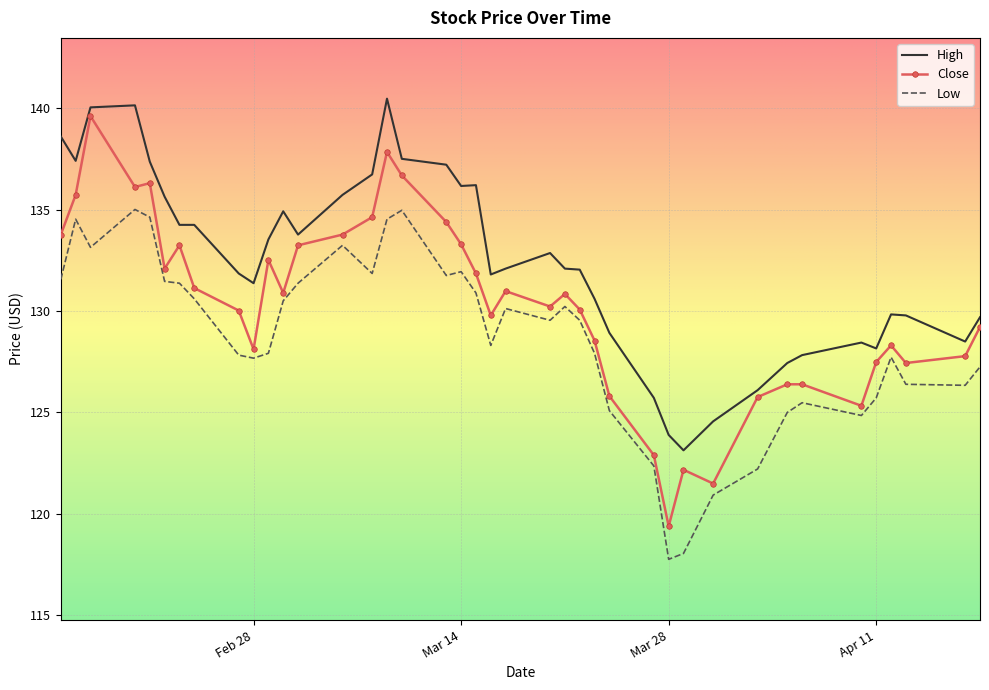

Which series has the largest total across all categories?

High